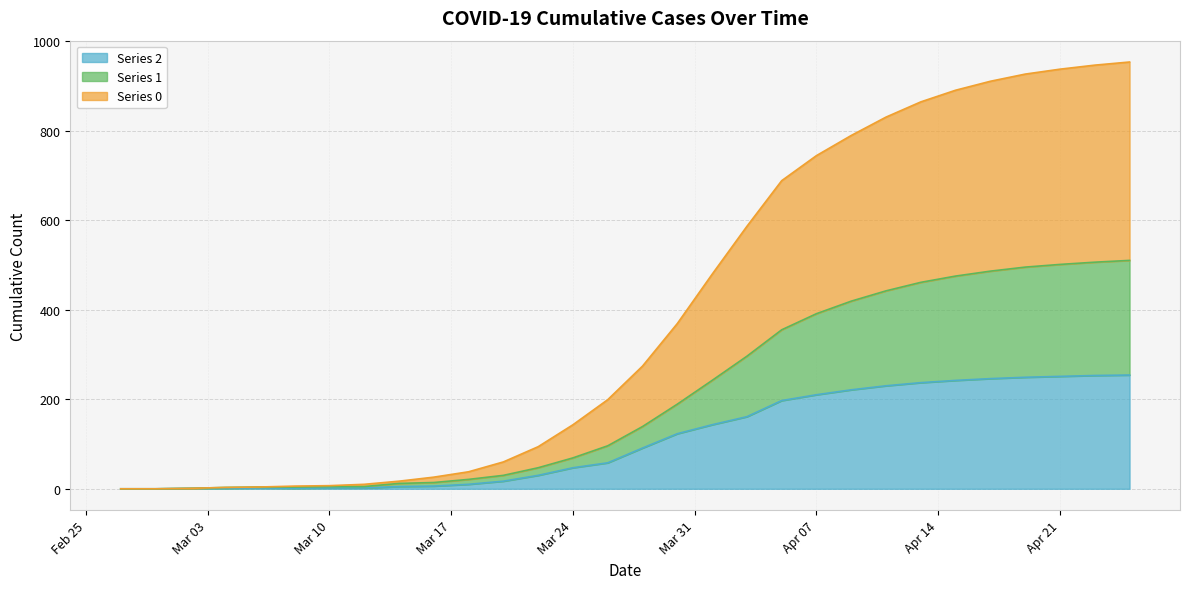

Which label corresponds to the smallest value in the chart?

2020-02-27